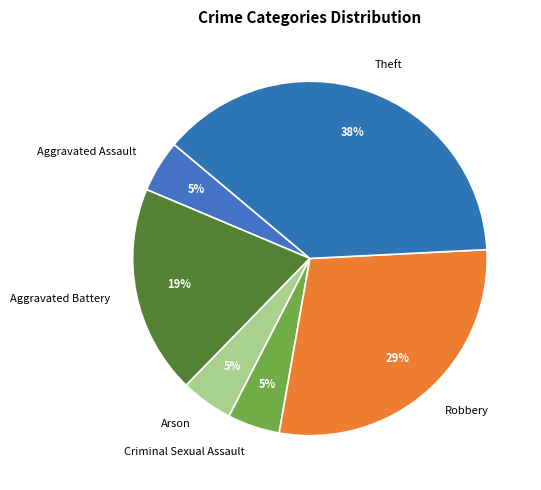

Is there any slice that represents more than half of the pie?

No